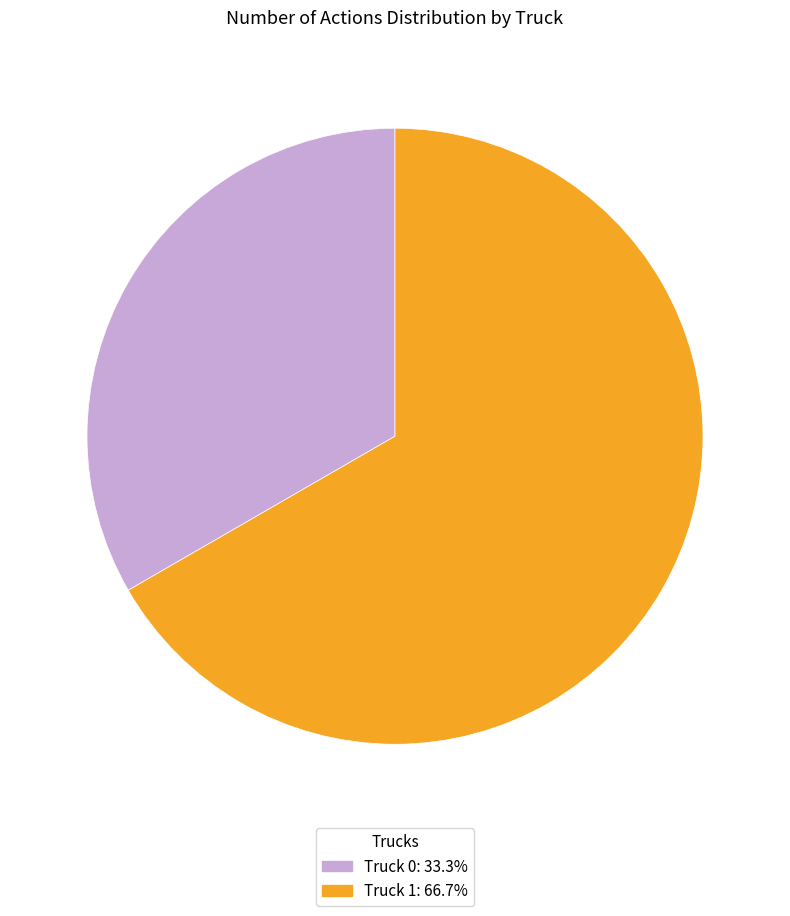

What is the ratio of the value at Truck 0 to the value at Truck 1?

0.5